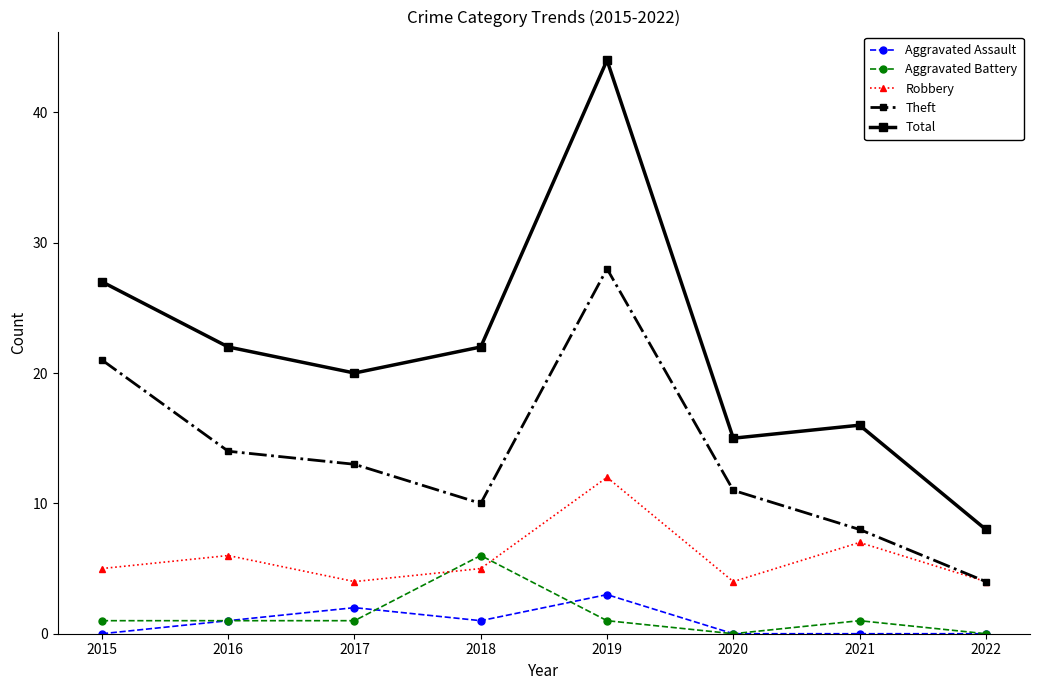

At 2019, list the series in order from largest to smallest.

Total, Theft, Robbery, Aggravated Assault, Aggravated Battery